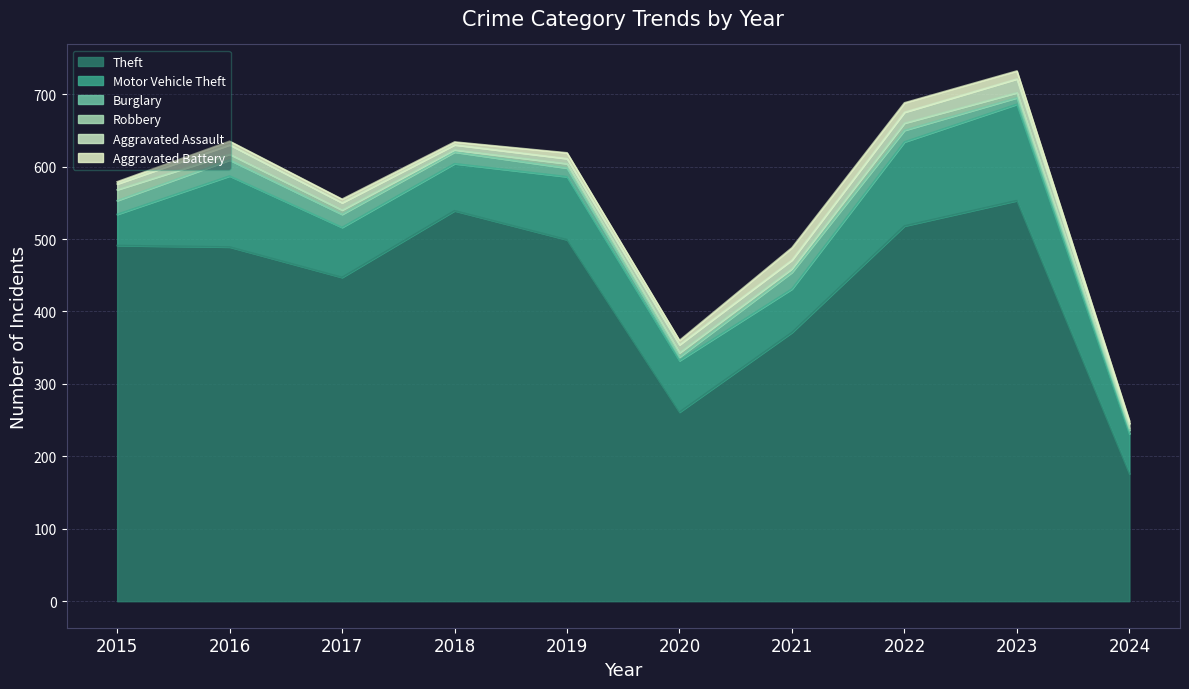

What is the average value of the Robbery series?

7